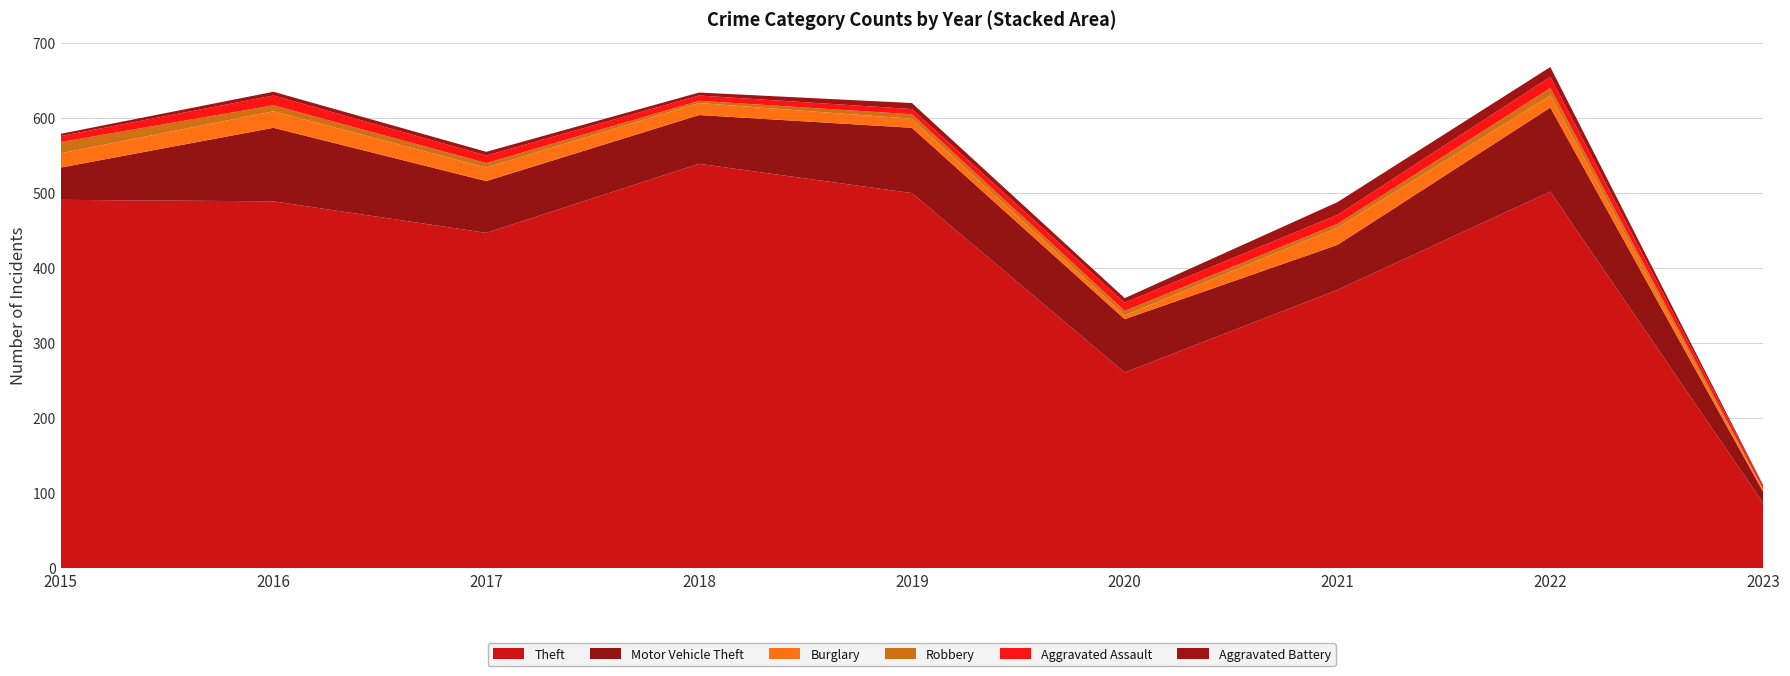

Reading right to left, what are all the values shown in this chart?

Theft: 87	502	371	261	500	539	447	489	491
Motor Vehicle Theft: 15	112	60	71	87	65	69	98	43
Burglary: 2	16	23	5	12	16	18	22	19
Robbery: 2	10	5	6	6	3	6	8	15
Aggravated Assault: 4	15	12	11	7	7	10	13	8
Aggravated Battery: 1	13	17	6	8	4	5	5	3